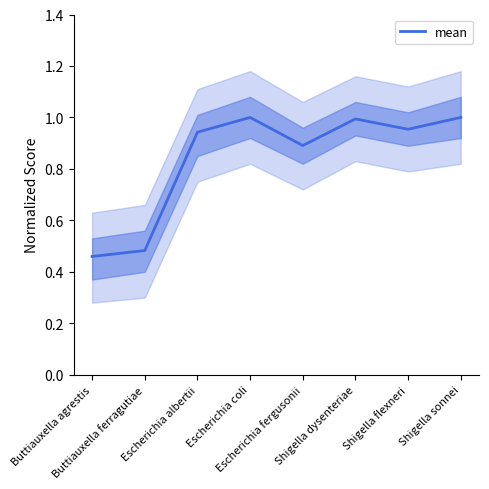

Where is the data nearest to the value 0?

Buttiauxella agrestis